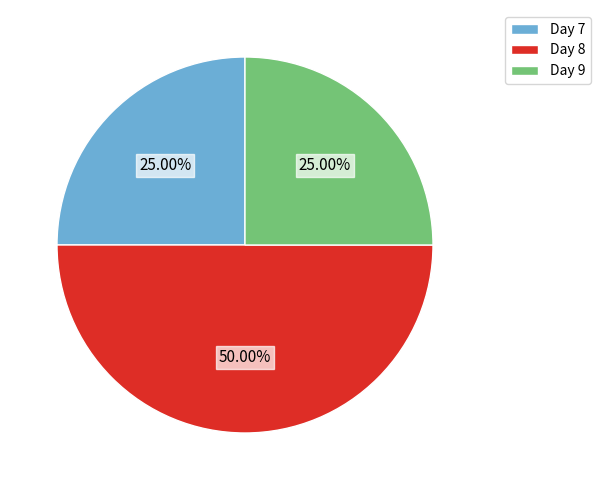

Which category has the biggest portion of the pie?

Day 8